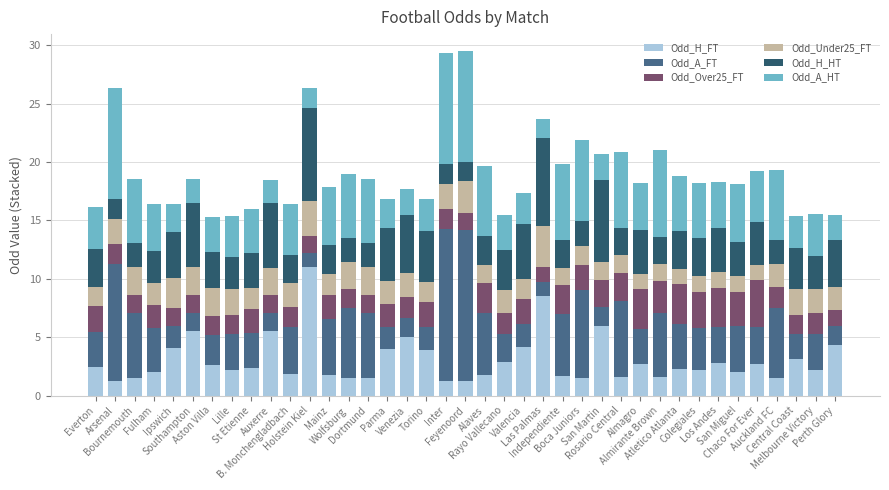

What is the lowest value of the Odd_H_FT series?

1.2